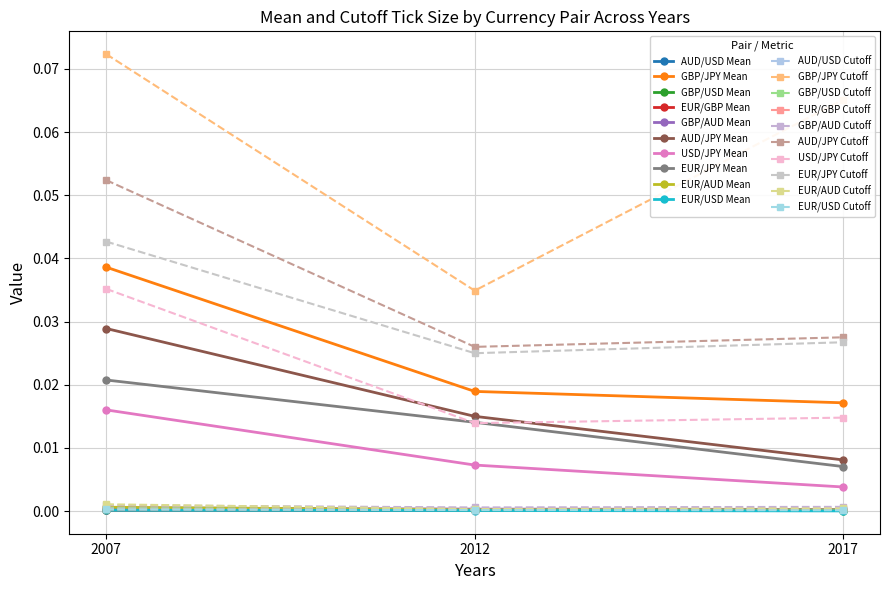

How many series are shown in this chart?

20